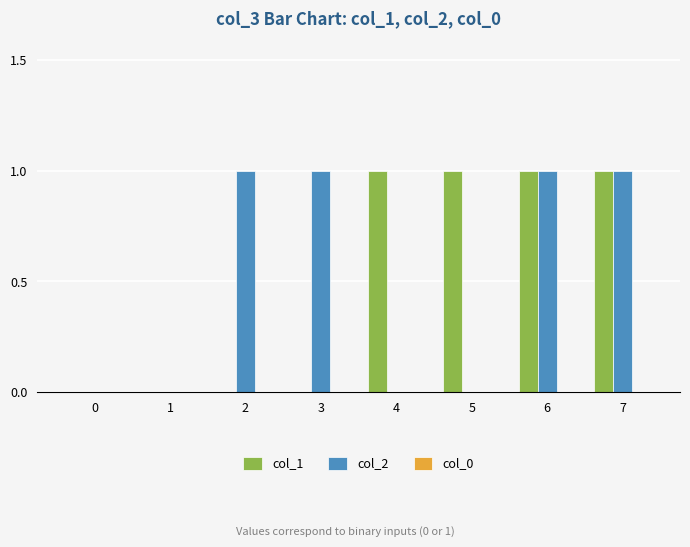

Does the chart contain stacked bars?

No